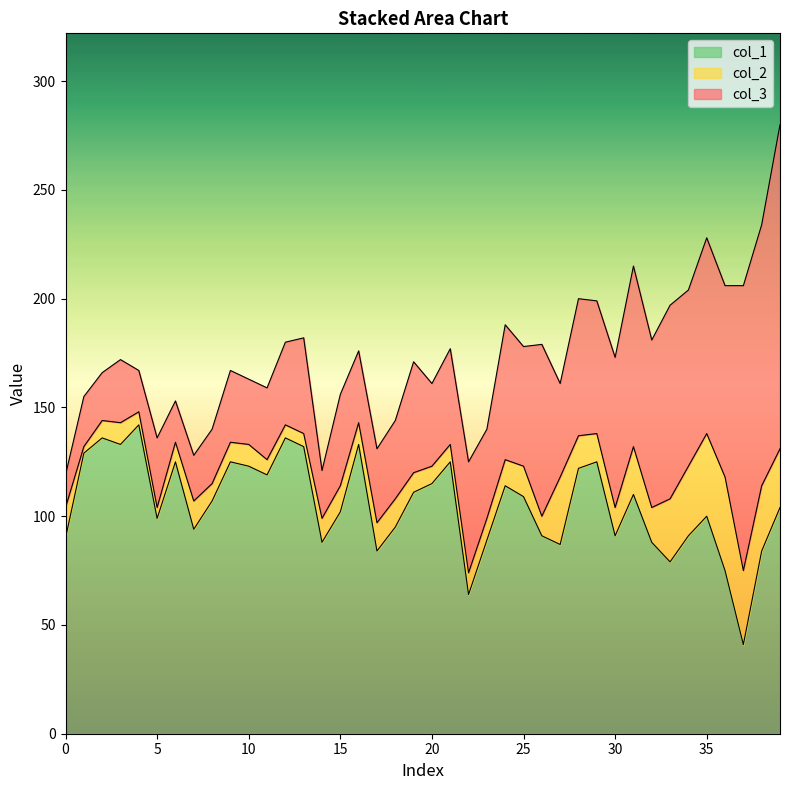

Which category has the lowest value in the col_2 series?

1